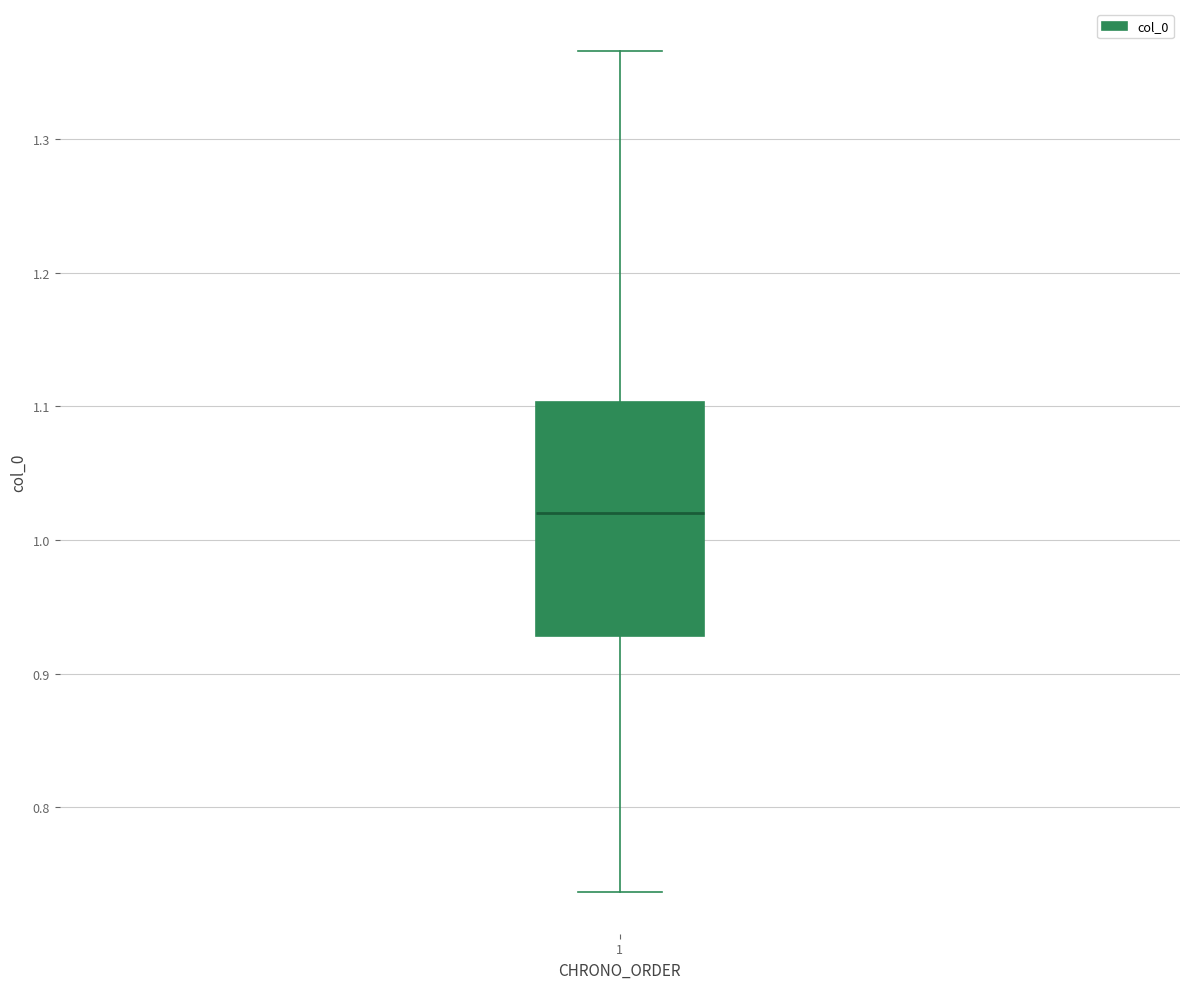

Transcribe this box plot: give where the median line is, the range the box spans, and where the two whiskers end, as read against the y-axis. The values are not printed on the chart, so give them approximately, as read against the axis.

median 1.02, box 0.93 to 1.10, whiskers 0.74 to 1.37